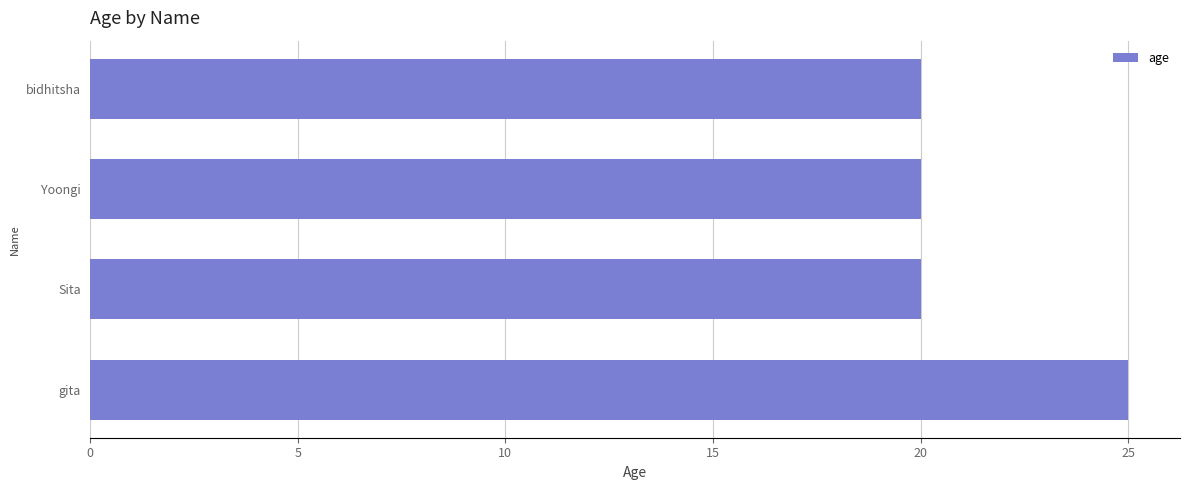

Between bidhitsha and gita, which is larger?

gita